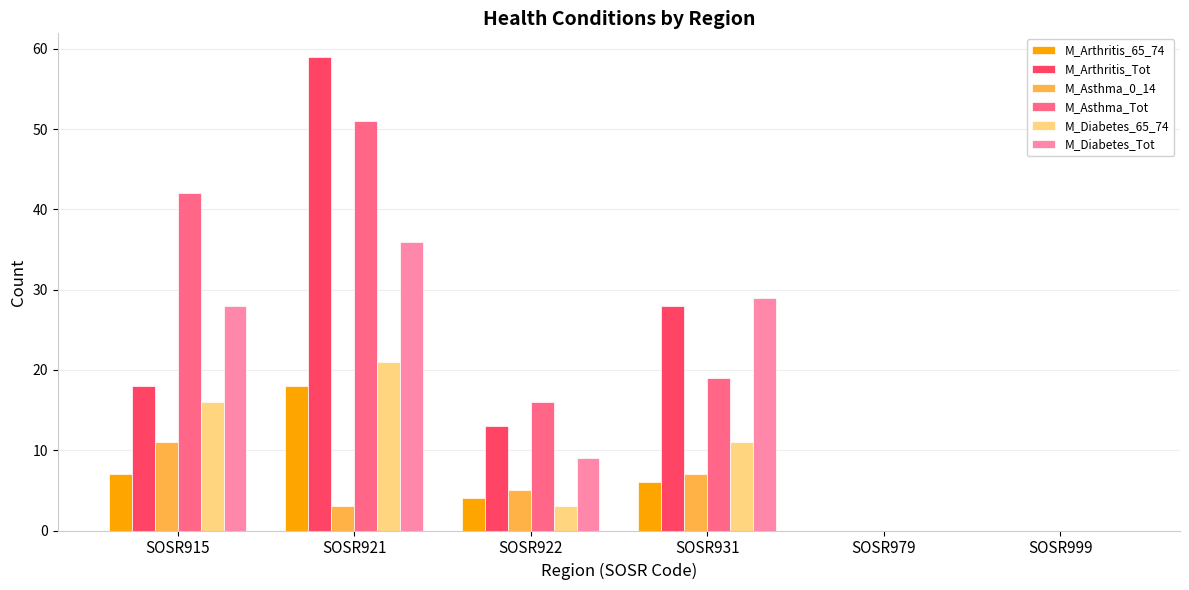

Reading left to right, transcribe all the data shown in this chart.

M_Arthritis_65_74: SOSR915=7	SOSR921=18	SOSR922=4	SOSR931=6	SOSR979=0	SOSR999=0
M_Arthritis_Tot: SOSR915=18	SOSR921=59	SOSR922=13	SOSR931=28	SOSR979=0	SOSR999=0
M_Asthma_0_14: SOSR915=11	SOSR921=3	SOSR922=5	SOSR931=7	SOSR979=0	SOSR999=0
M_Asthma_Tot: SOSR915=42	SOSR921=51	SOSR922=16	SOSR931=19	SOSR979=0	SOSR999=0
M_Diabetes_65_74: SOSR915=16	SOSR921=21	SOSR922=3	SOSR931=11	SOSR979=0	SOSR999=0
M_Diabetes_Tot: SOSR915=28	SOSR921=36	SOSR922=9	SOSR931=29	SOSR979=0	SOSR999=0